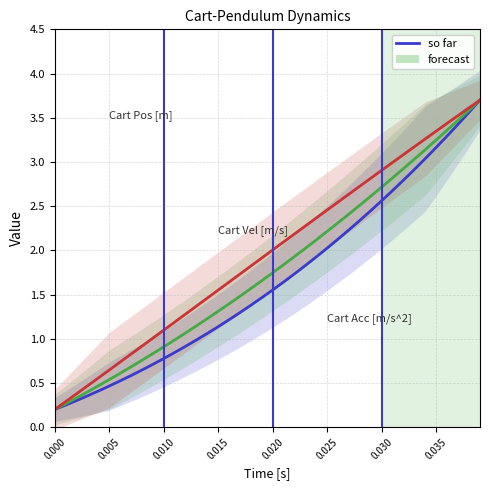

At 0.010, list the series in order from smallest to largest.

Cart Pos [m], Cart Vel [m/s], Cart Acc [m/s^2]